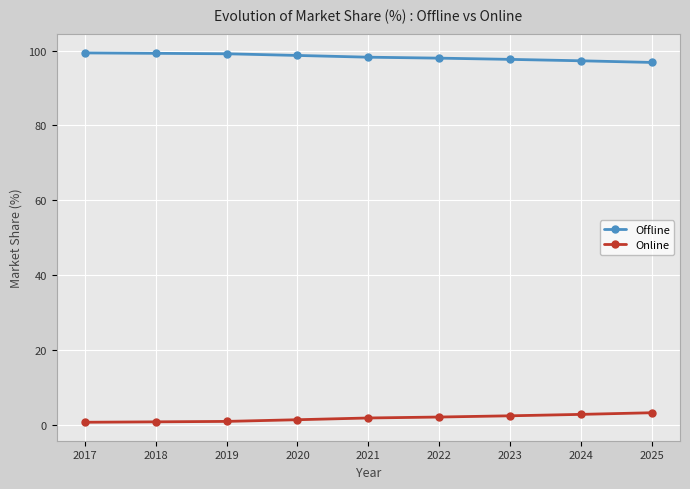

What is the difference between the highest and lowest values at 2022?

96.0